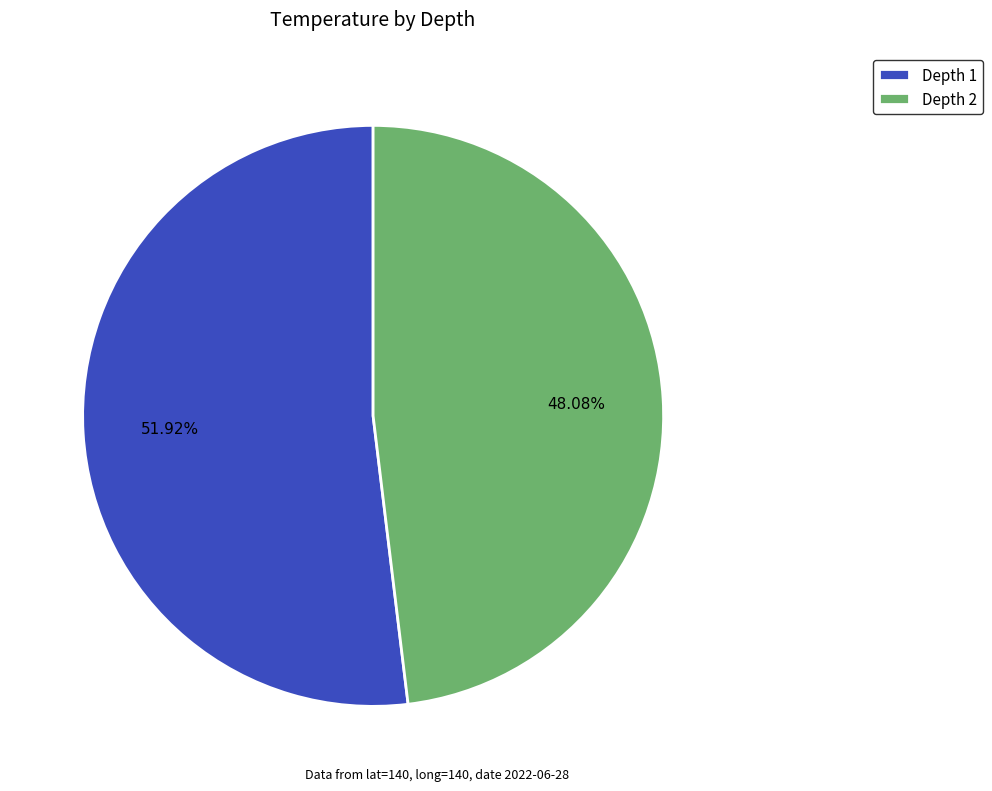

Rank the categories by value from highest to lowest.

Depth 1, Depth 2